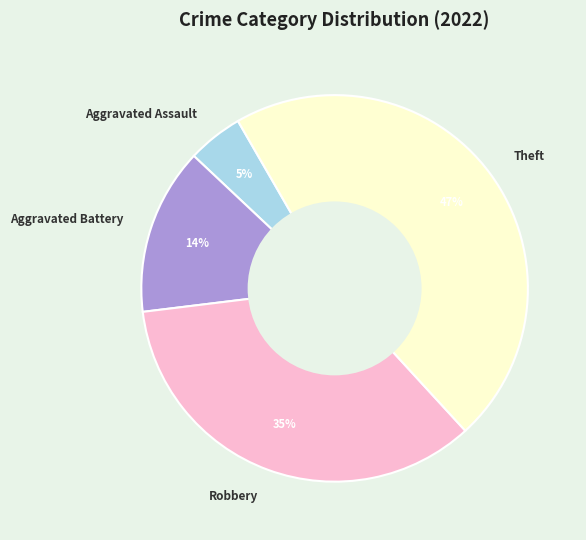

To the nearest percent, what is the difference between the Aggravated Assault and Theft slice percentages?

42%